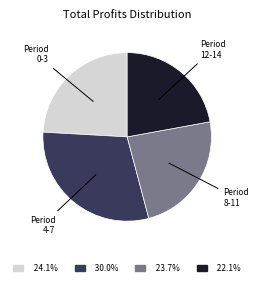

Approximately how many times larger is the value at 24.1% compared to 30.0%?

0.8